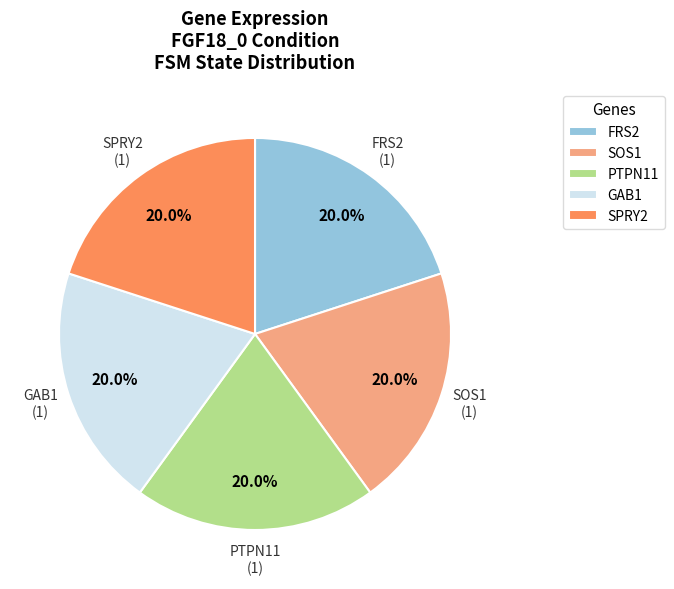

Count the number of slices in the pie.

5